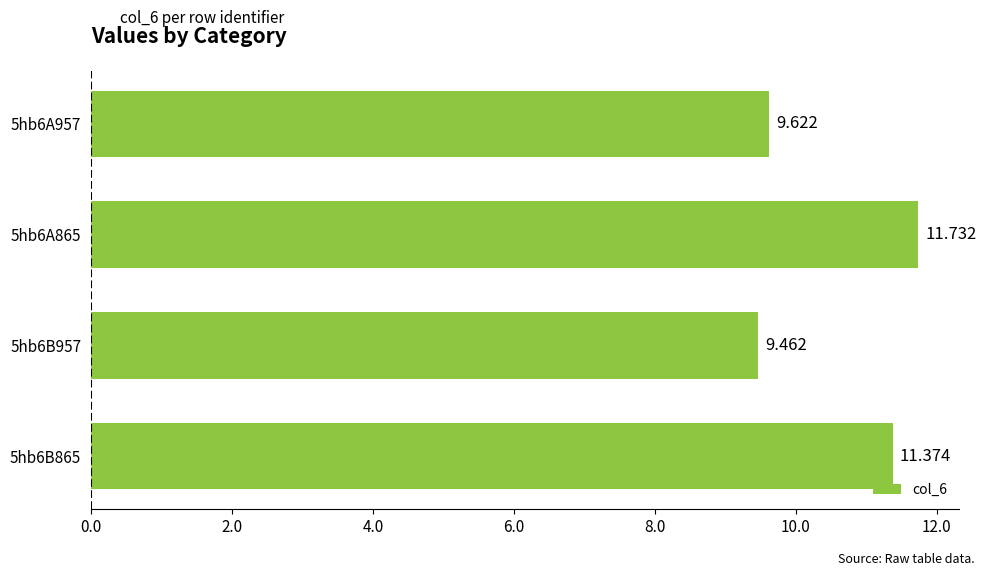

At which category does the chart reach its peak across all series?

5hb6A865